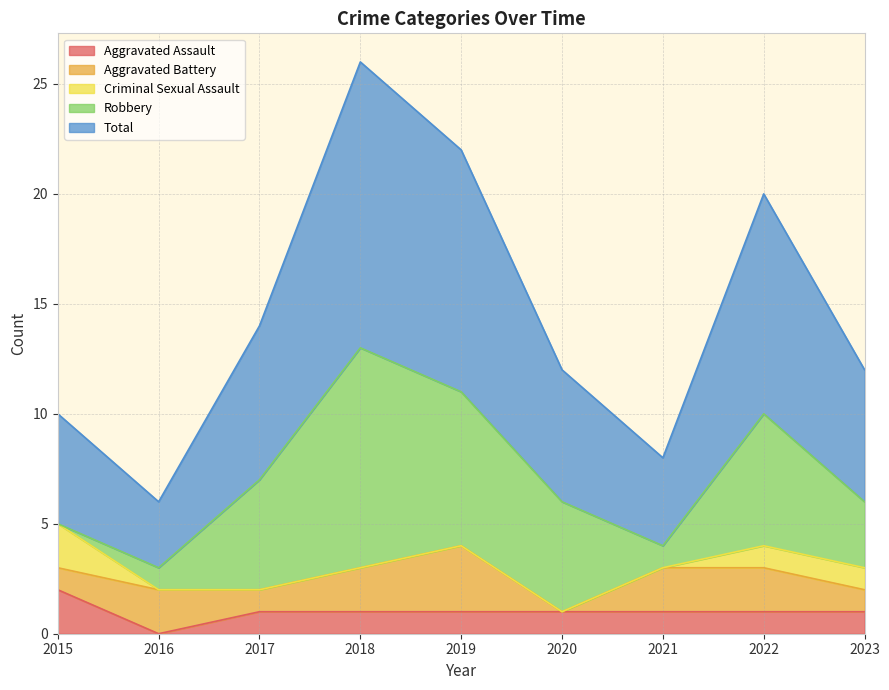

How many data points in Aggravated Assault are above 1?

1